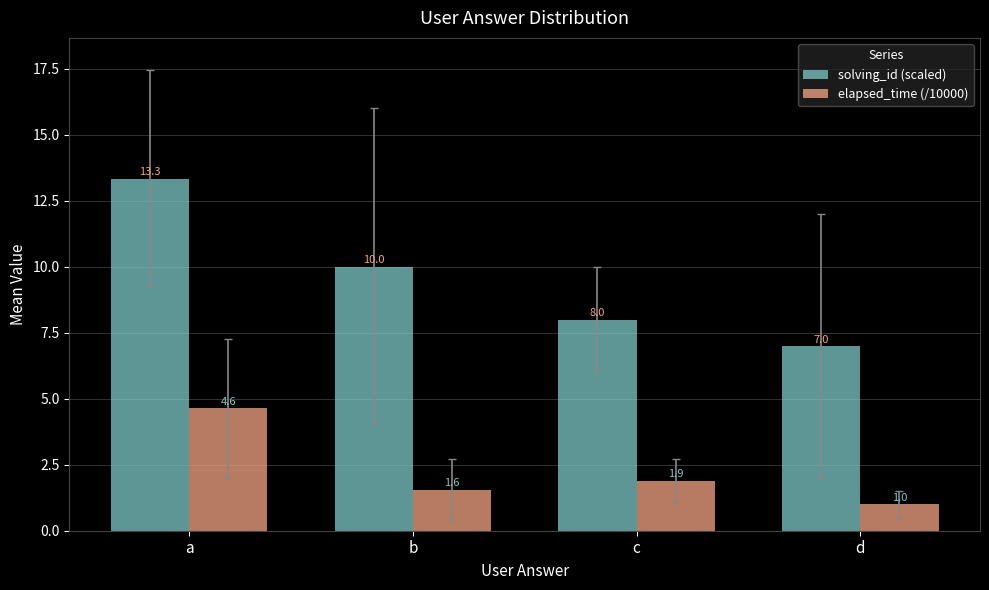

Is it true that solving_id (scaled) equals 5.0 at b?

False